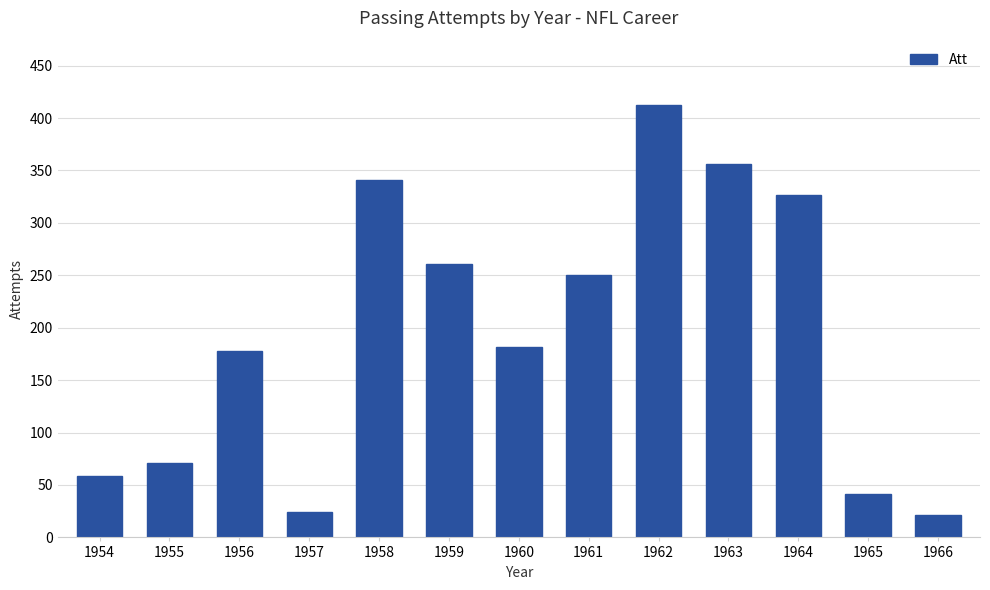

Reading right to left, list all the values displayed in this chart.

21	41	327	356	412	250	182	261	341	24	178	71	59